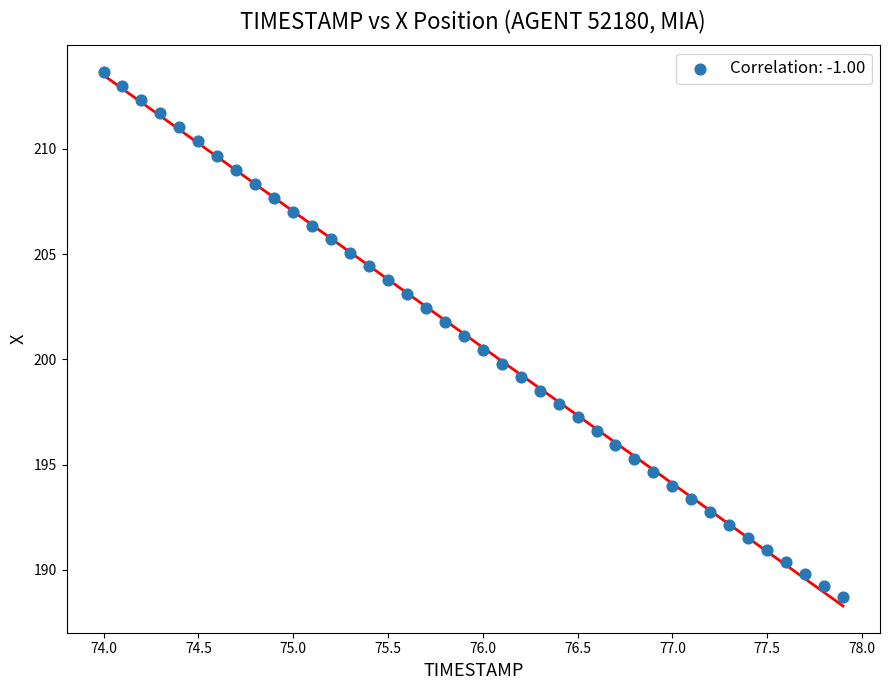

What is the range of X values (max minus min)?

3.9